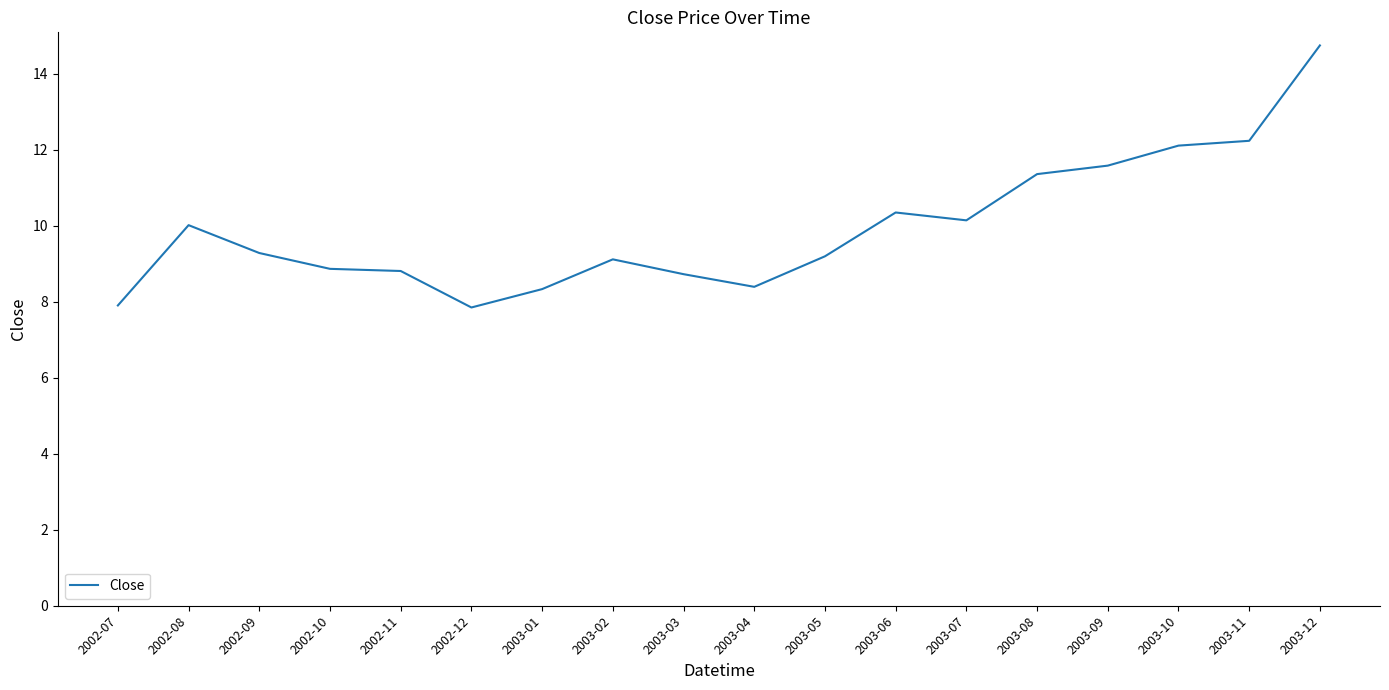

What is the greatest value displayed?

14.7